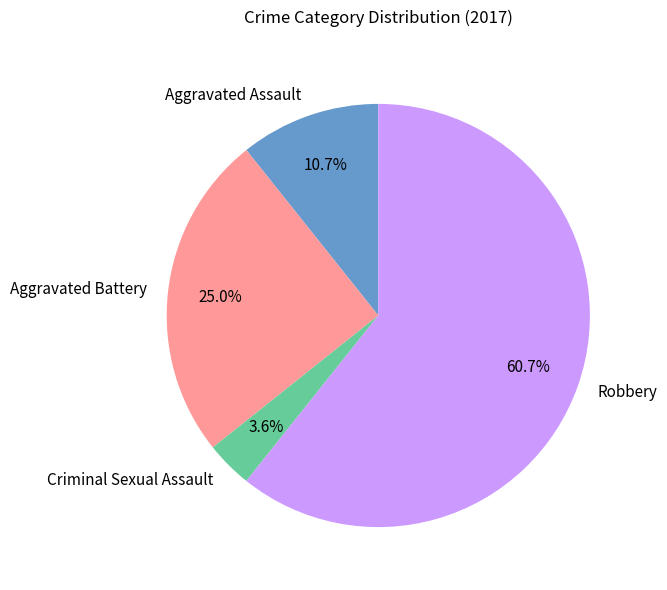

What is the majority slice?

Robbery